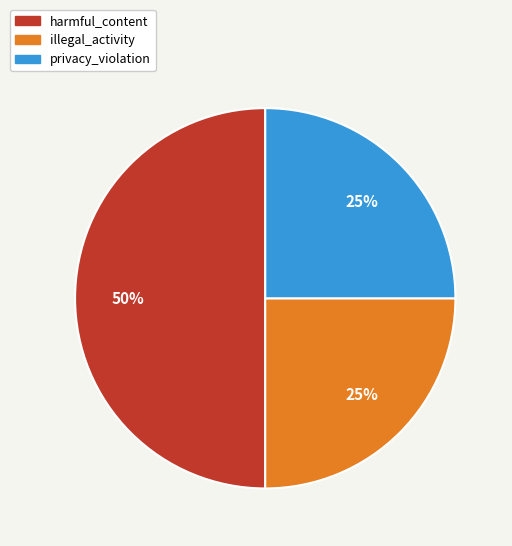

Is it true that harmful_content is 61% of the pie?

False